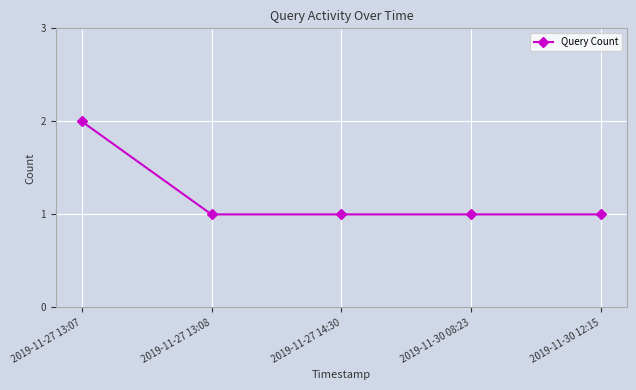

True or false: the data shows 2 at 2019-11-27 13:07.

True